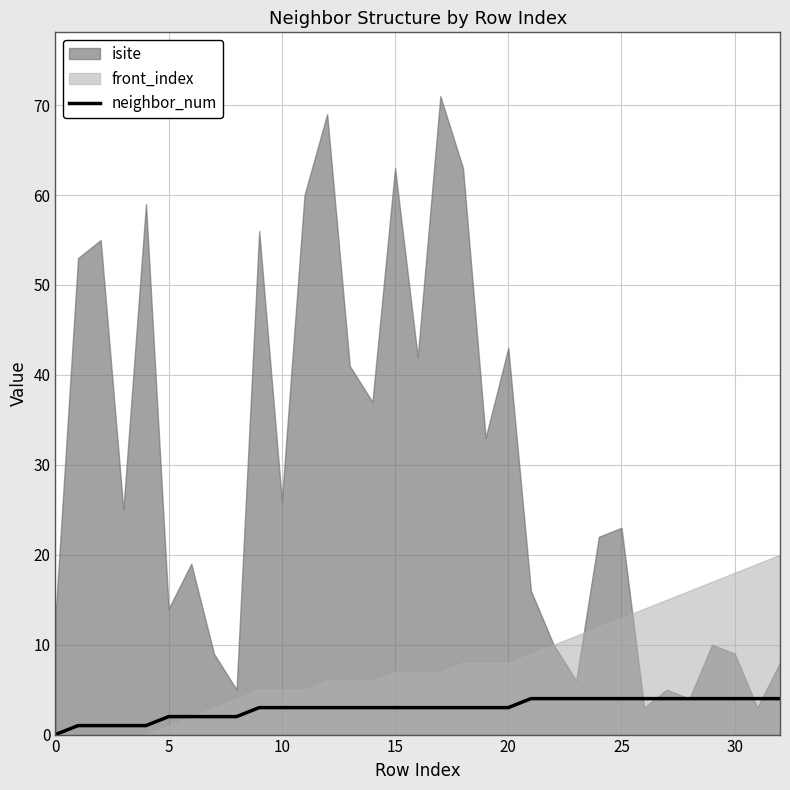

The value at 21 is 6. True or false?

False